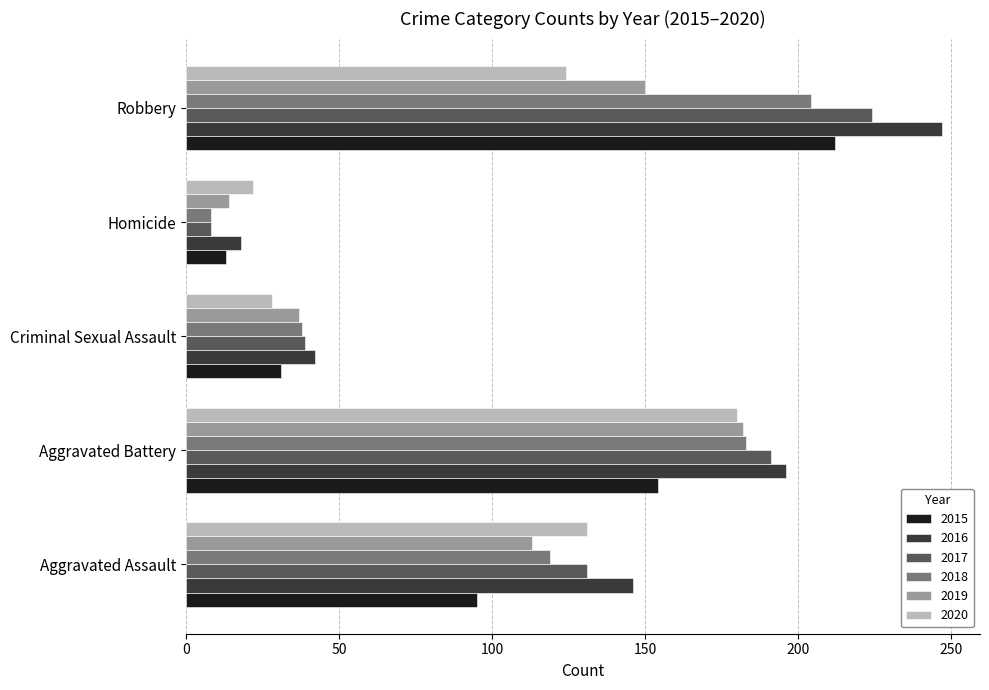

What is the sum of all 2016 values?

649